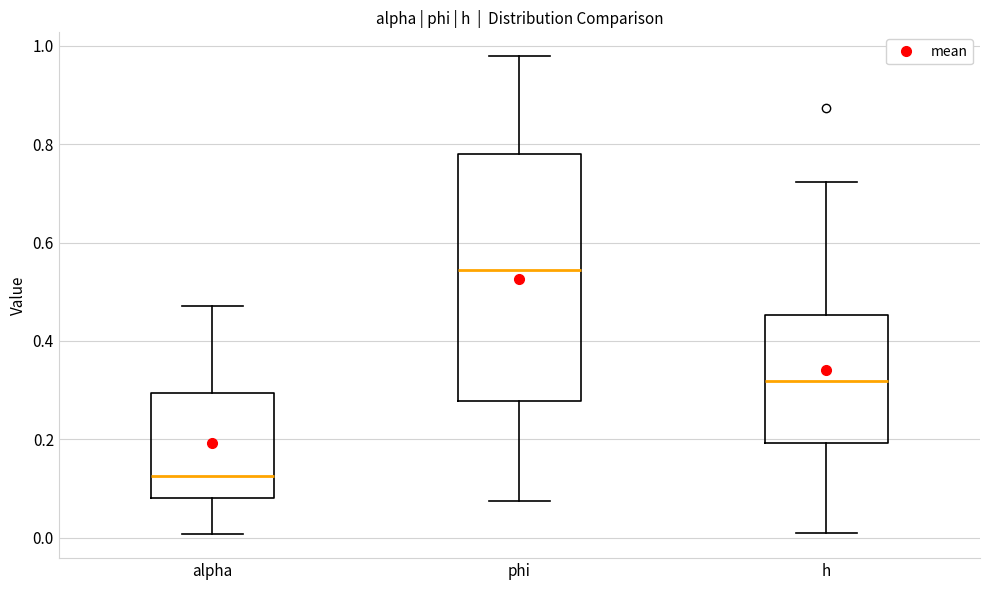

Where is the upper edge of the box for phi on the y-axis? The values are not printed on the chart, so give them approximately, as read against the axis.

0.78